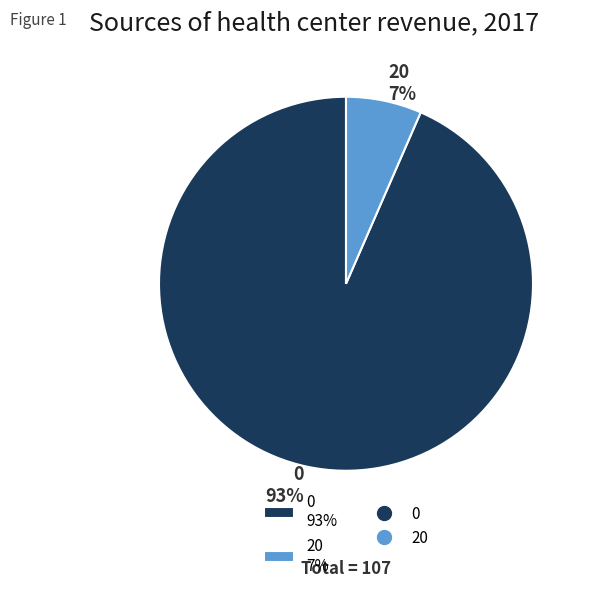

Does any single category account for the majority?

Yes